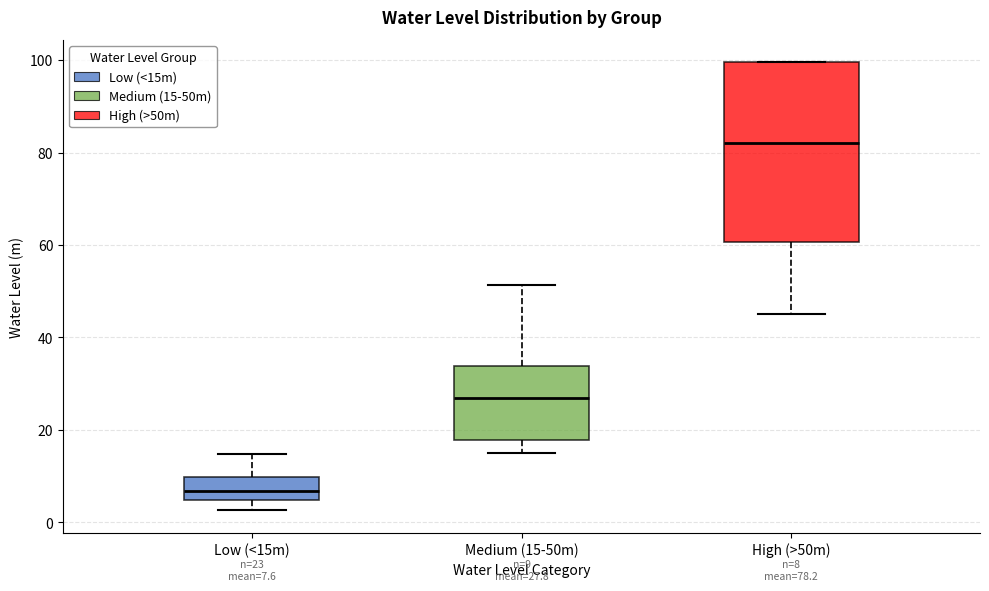

Which box has the highest median line?

High (>50m)